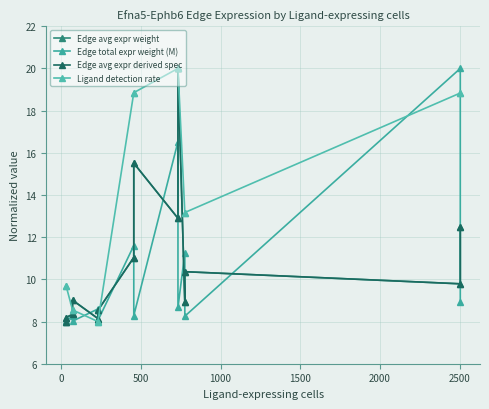

After their last crossing, which series has the higher values: Edge avg expr derived spec or Edge total expr weight (M)?

Edge avg expr derived spec